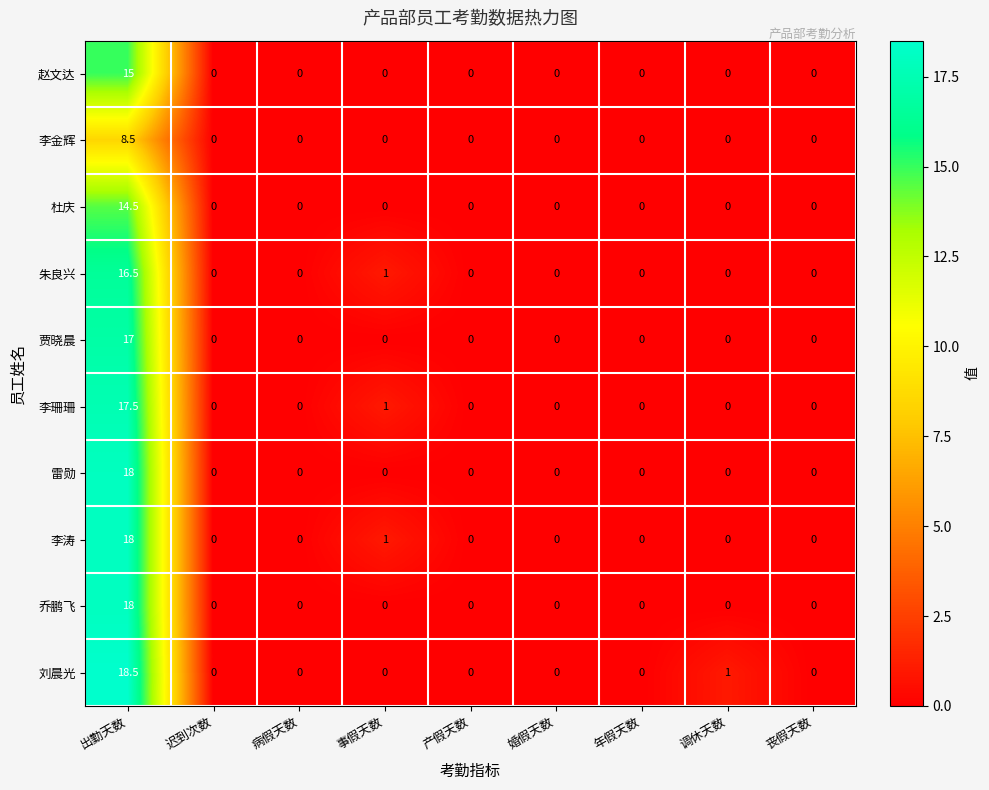

What is the difference between the highest and lowest values at 事假天数?

1.0